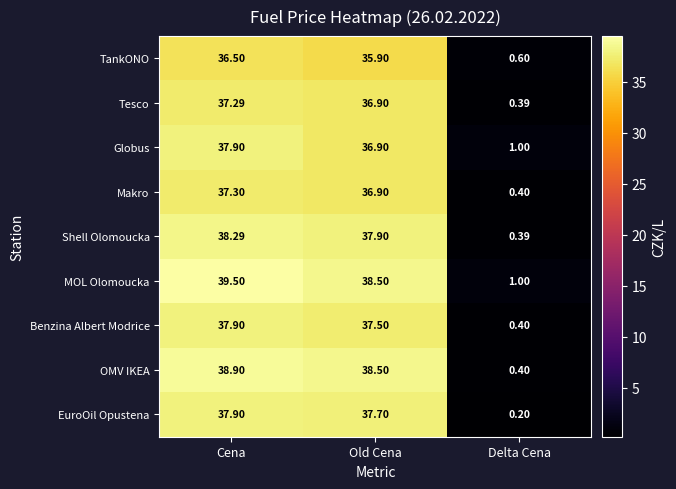

How many series are shown in this chart?

9